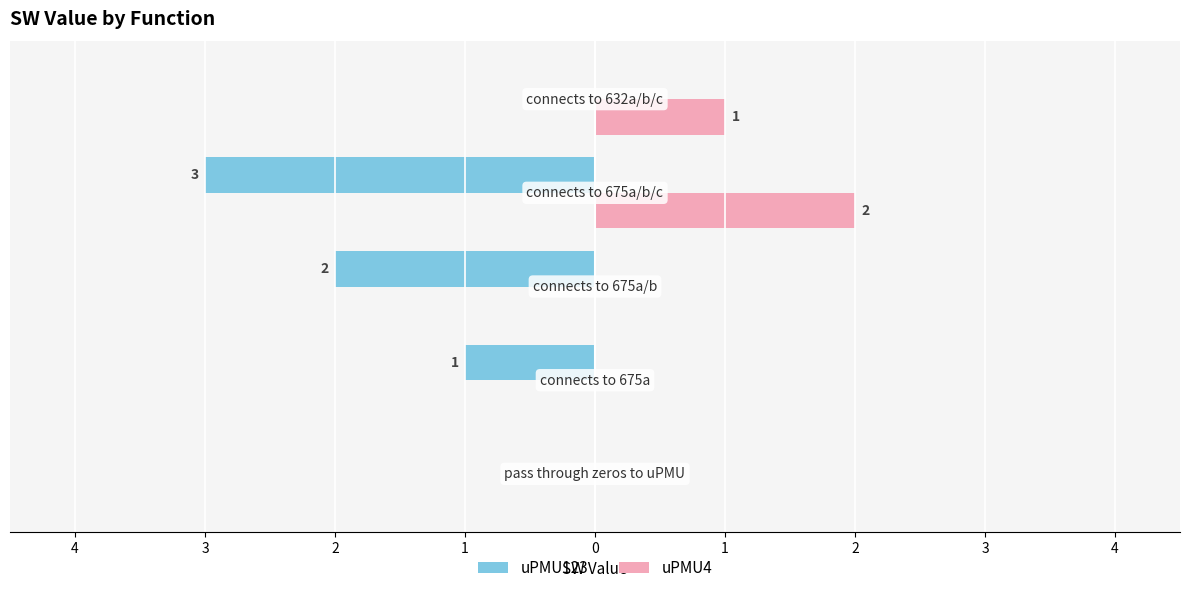

At how many categories does at least one series exceed 0?

2